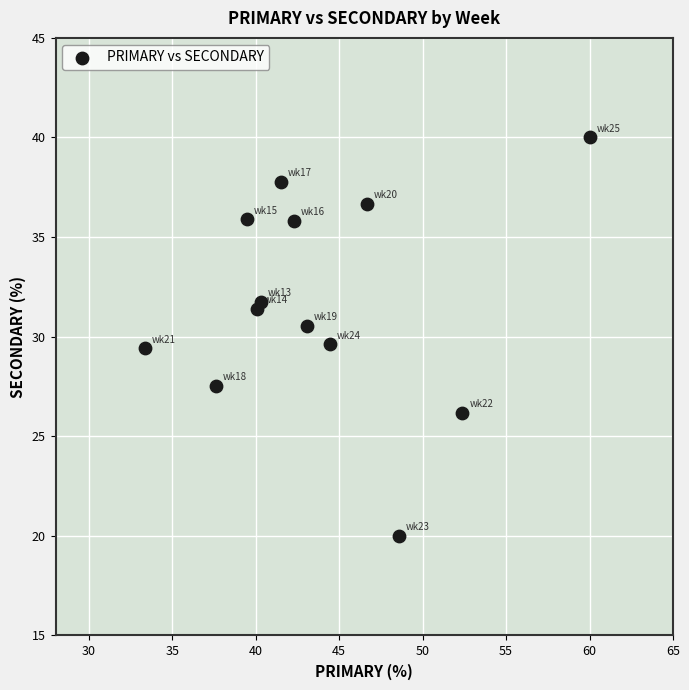

What is the range of X values (max minus min)?

26.7